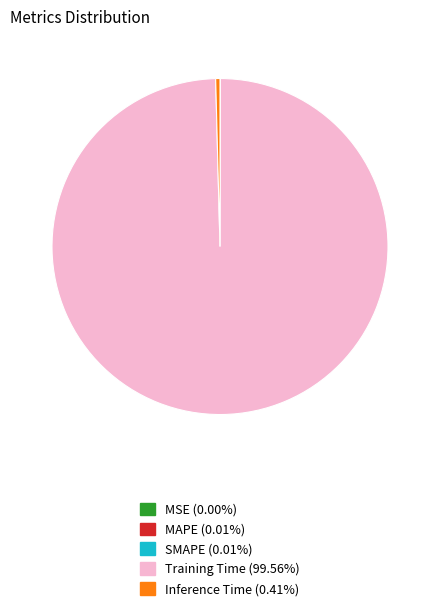

Is Training Time (99.56%) the majority of the pie?

Yes